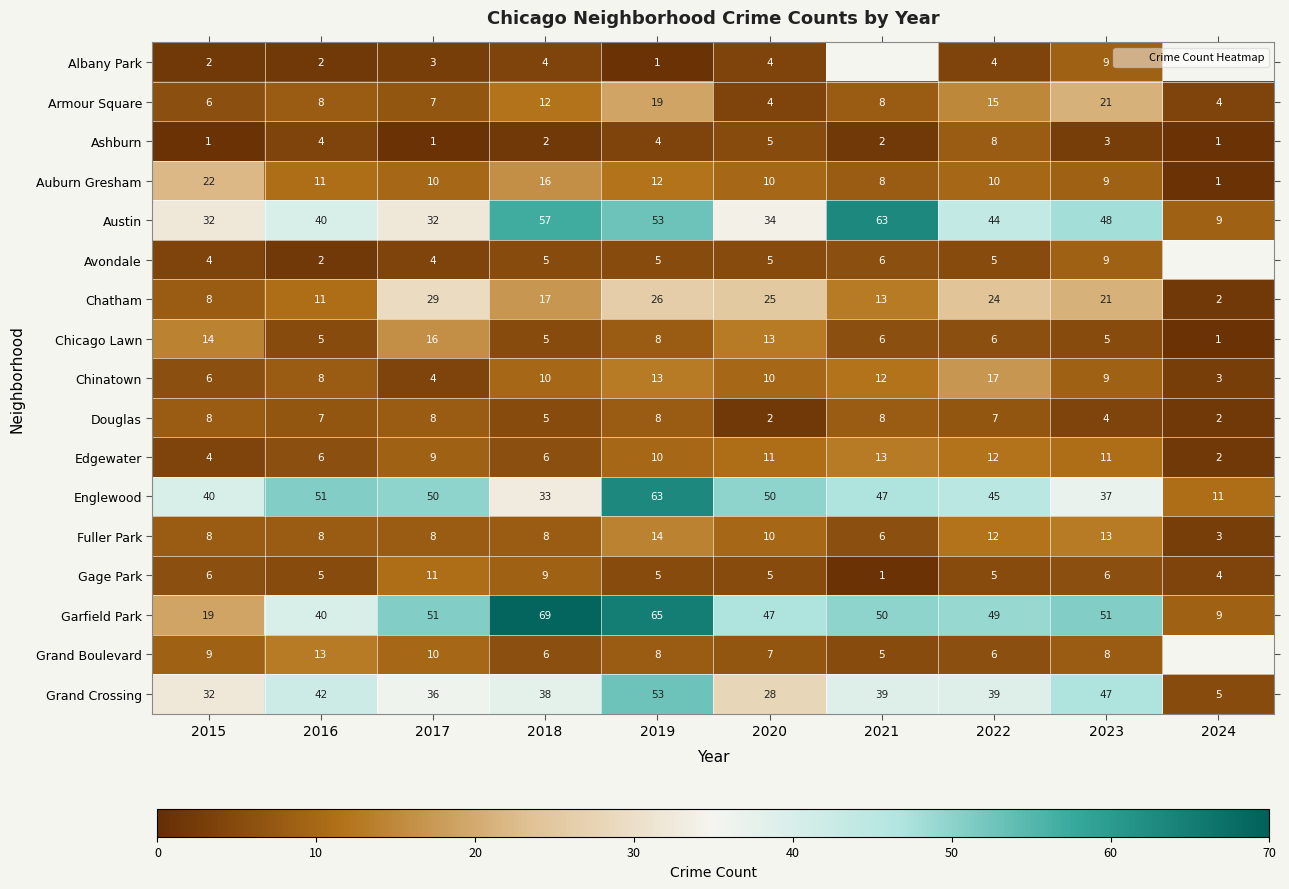

Which has a higher value, 2018 or 2021?

2021